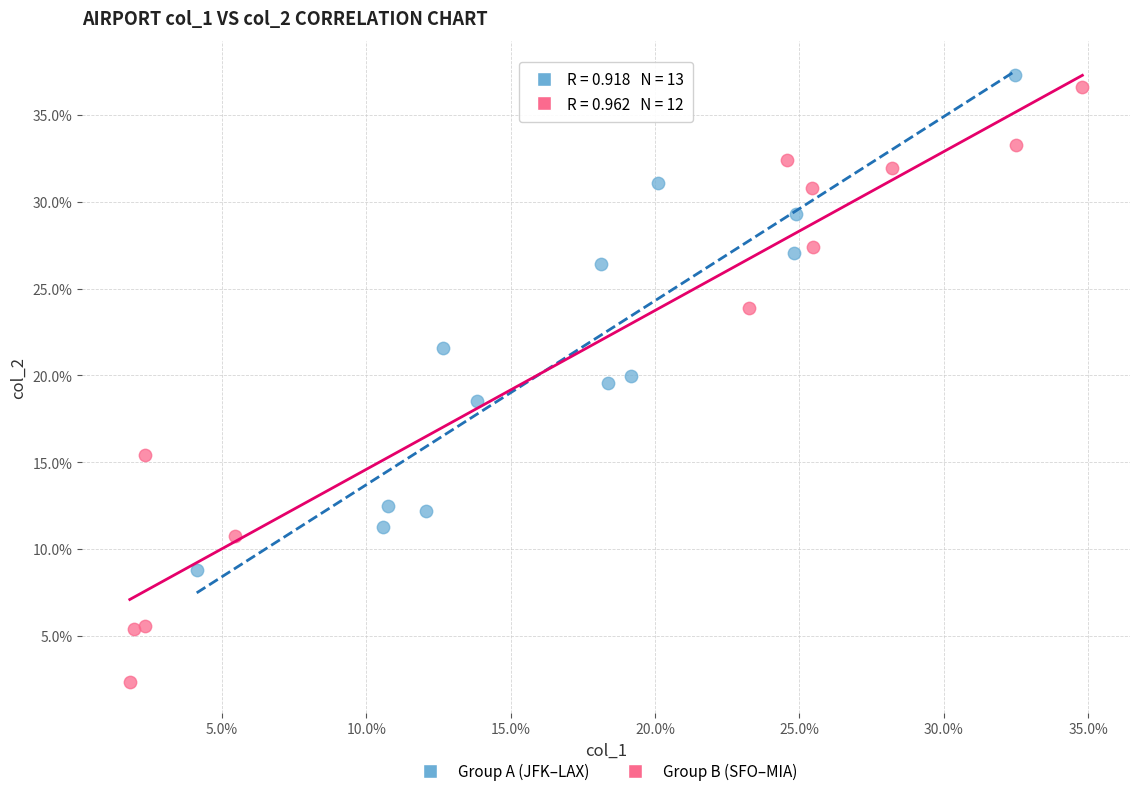

Which series contains the lowest Y value?

Group B (SFO–MIA)